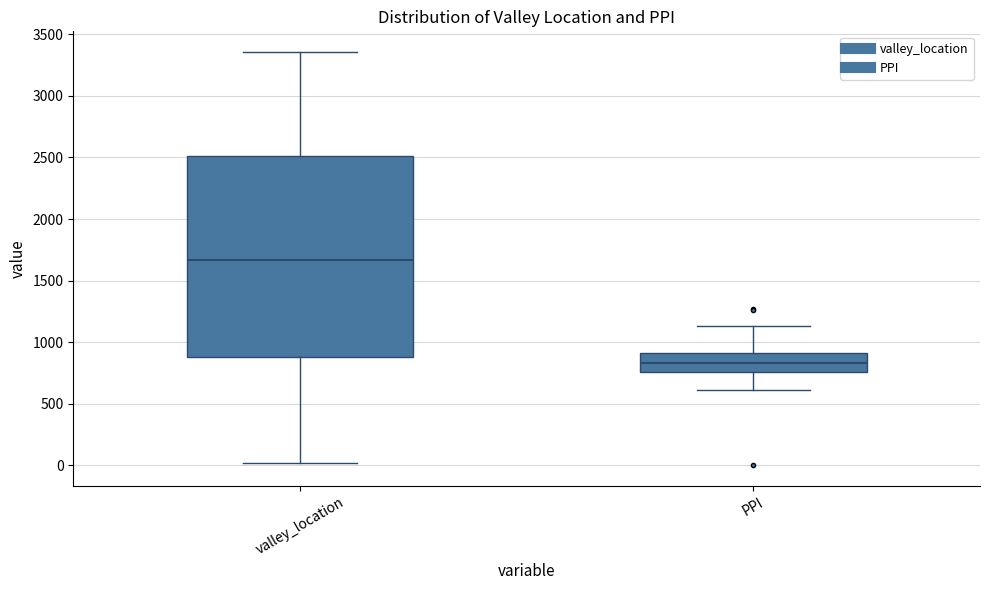

Reading left to right, read every box against the y-axis: the position of its median line, the range the box covers, and the ends of its whiskers. The values are not printed on the chart, so give them approximately, as read against the axis.

valley_location: median 1650, box 900 to 2500, whiskers 0 to 3350
PPI: median 850, box 750 to 900, whiskers 600 to 1150